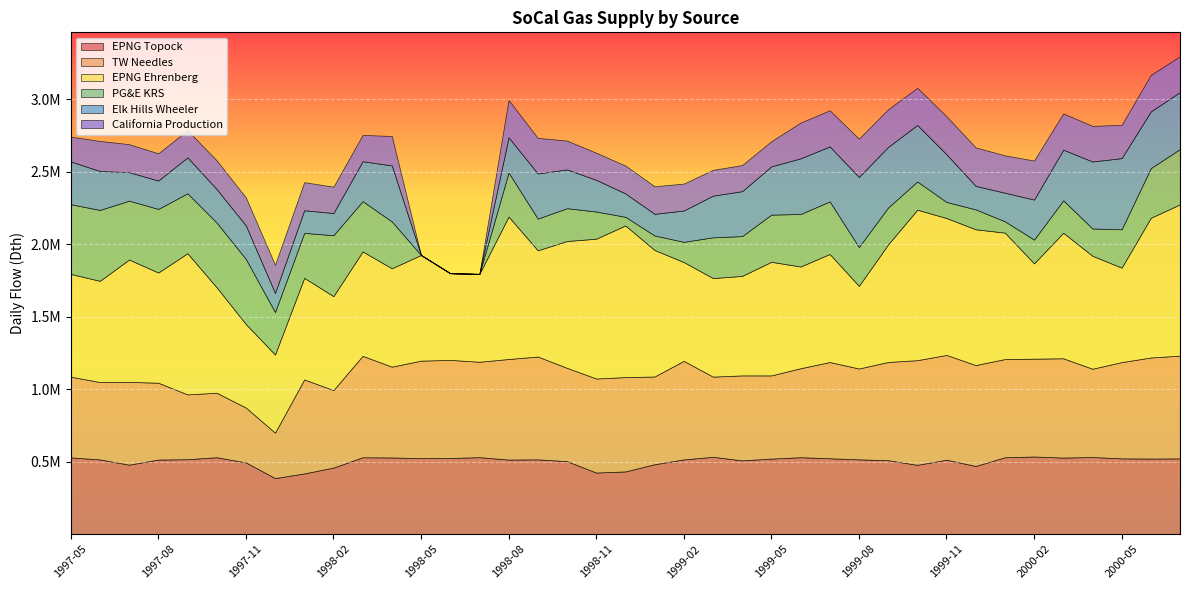

In EPNG Ehrenberg, how many points are higher than both neighbors (excluding endpoints)?

11